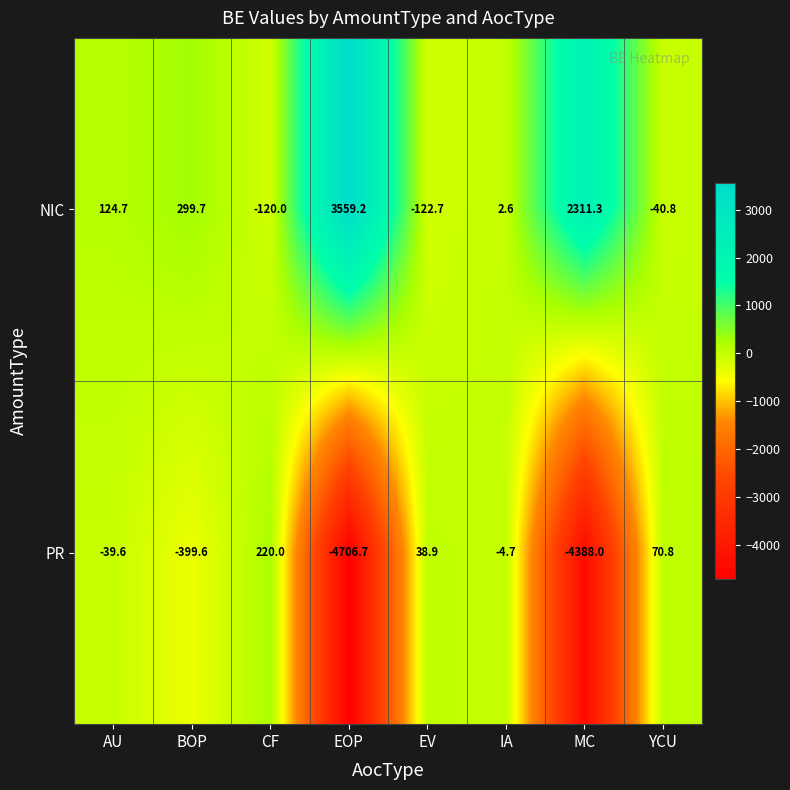

Rank the series by their maximum value, from highest to lowest.

NIC, PR